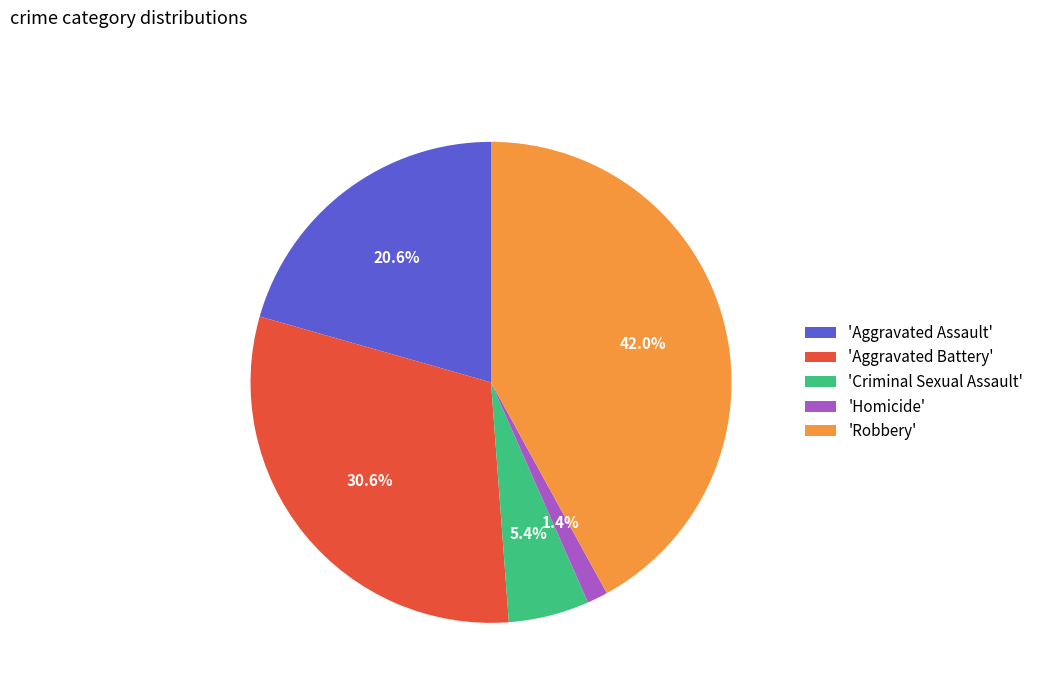

Count the number of slices in the pie.

5